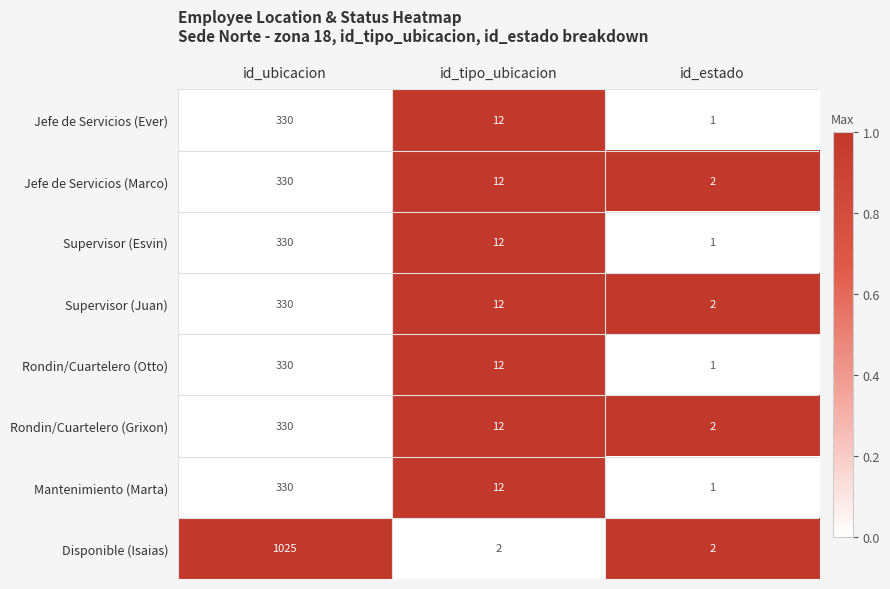

Read the Jefe de Servicios (Marco) value at id_ubicacion.

330